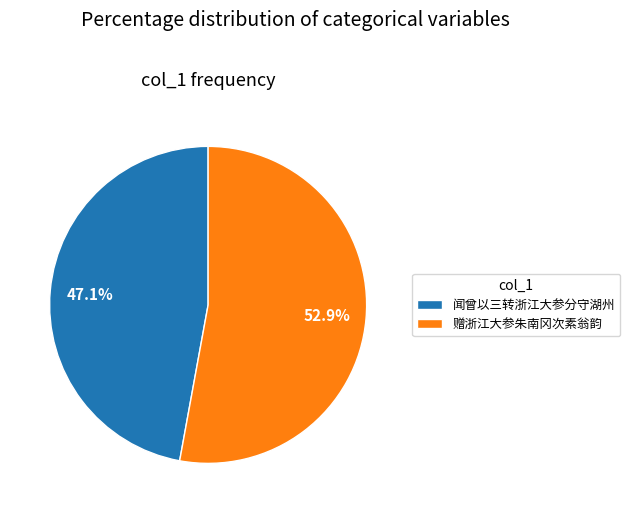

What percentage is NOT represented by 闻曾以三转浙江大参分守湖州?

52.9%